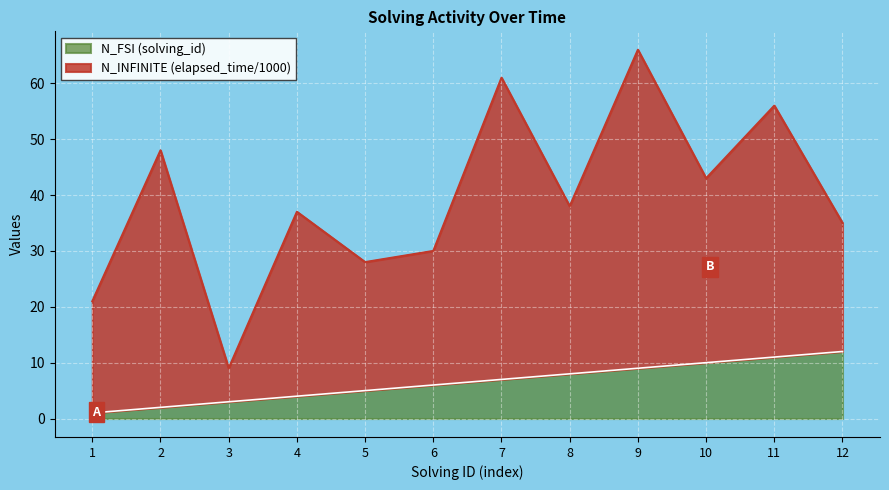

At which label does the data first exceed 7?

8